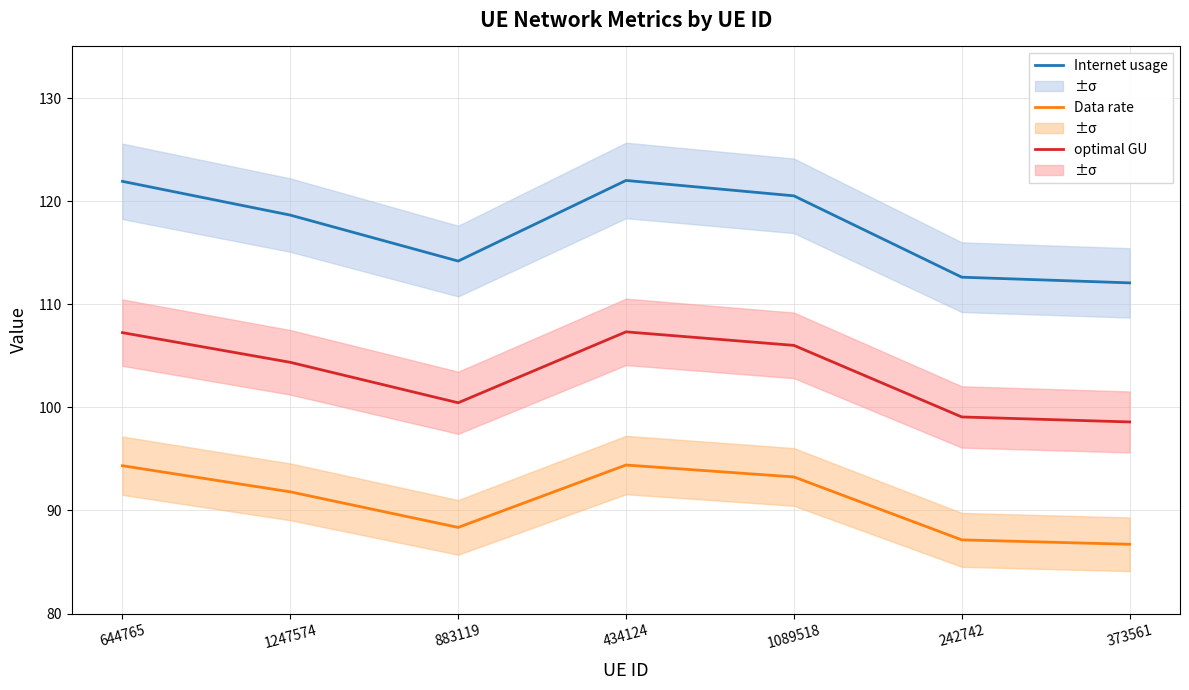

What is the label of the 6th point from the right?

1247574